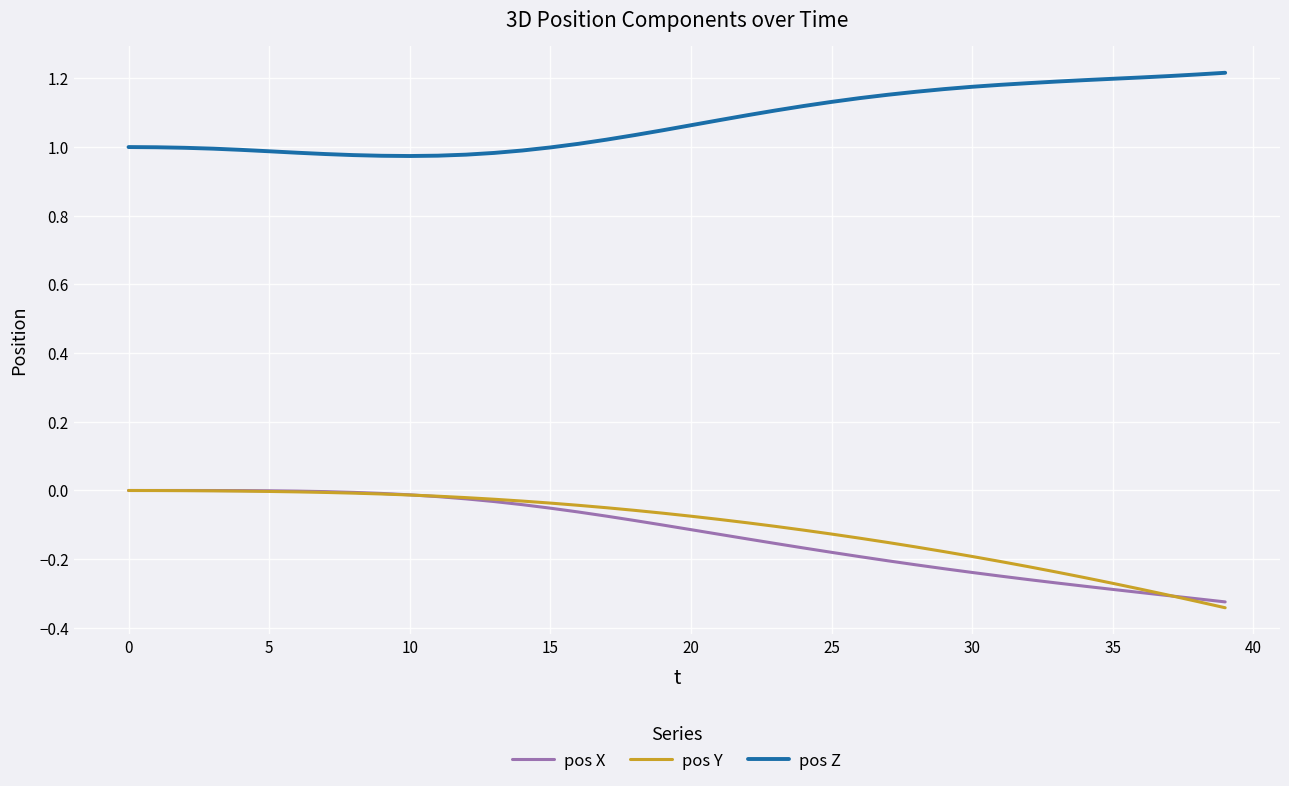

True or false: pos X and pos Z intersect in this chart.

False